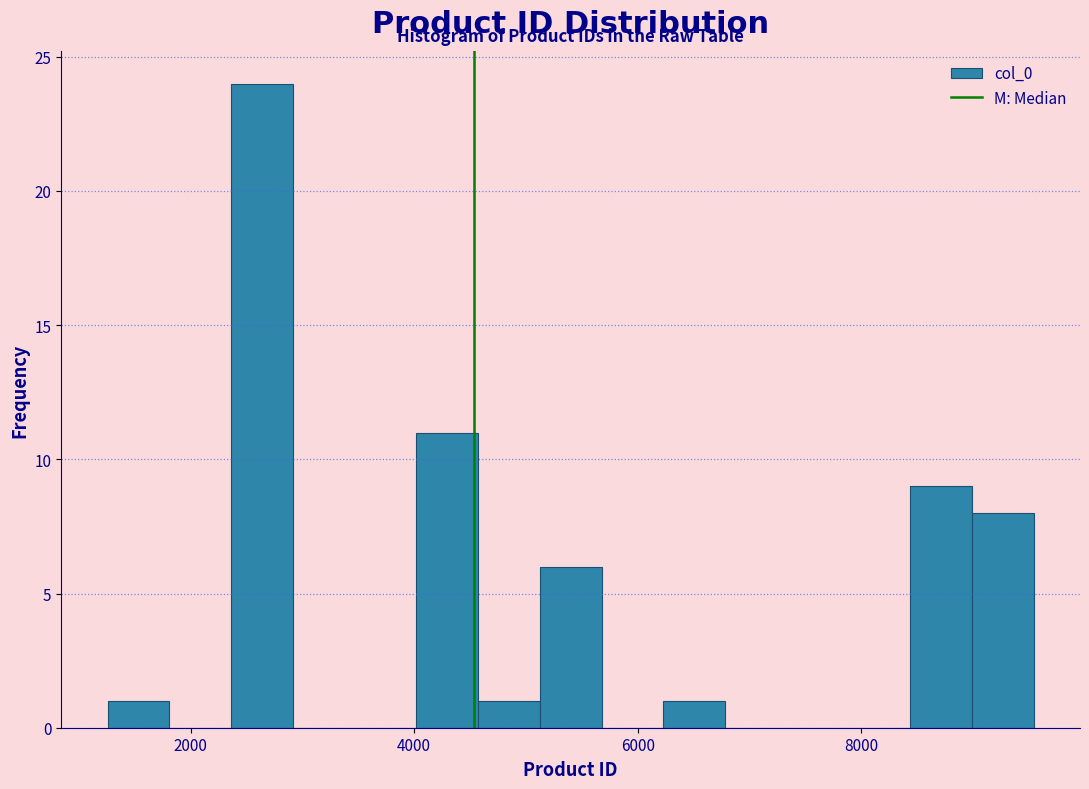

Read against the x-axis, roughly where is the centre of the tallest bar?

2600